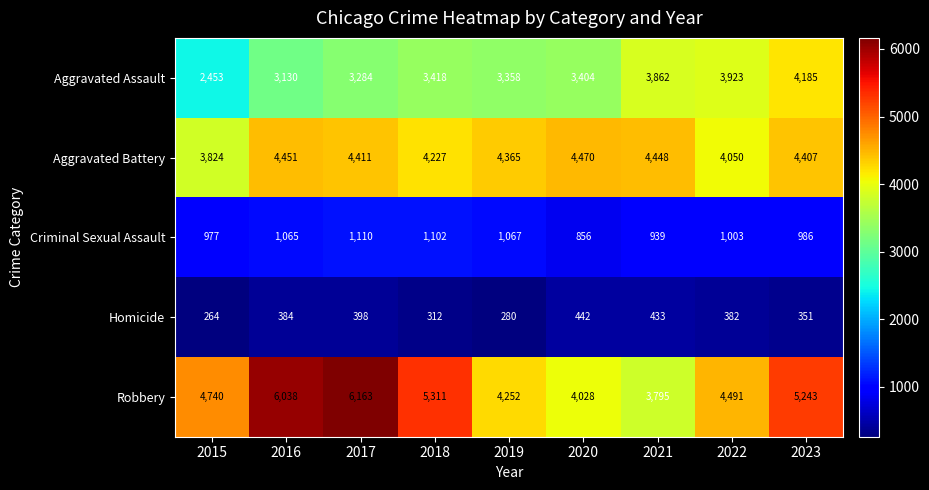

True or false: Aggravated Assault has a value of 3284 at 2017.

True